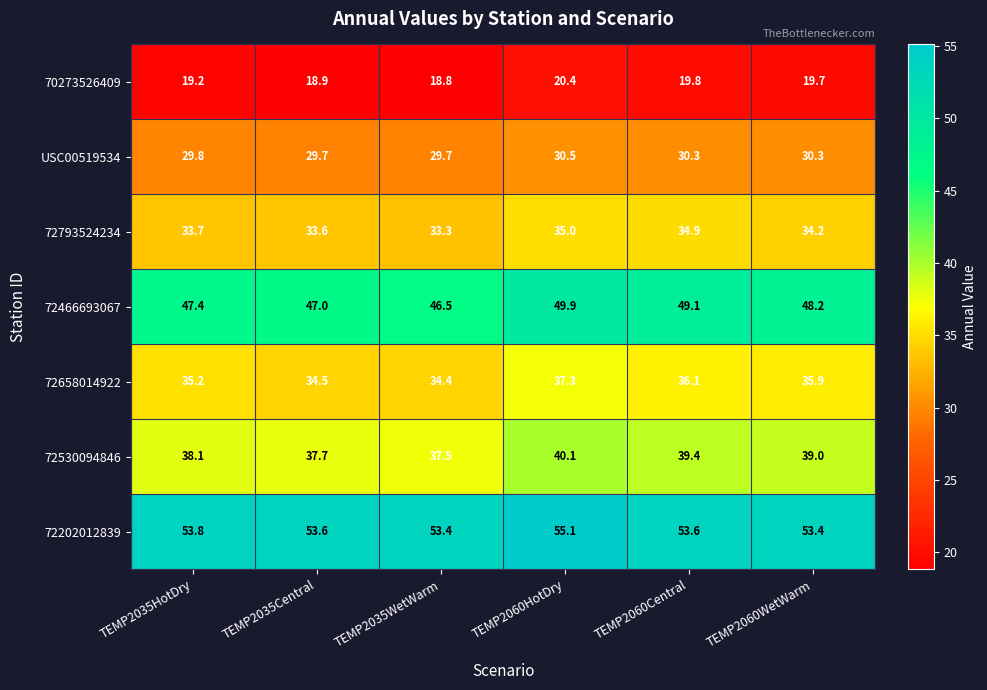

What is the spread (max minus min) of values at TEMP2035Central?

34.7